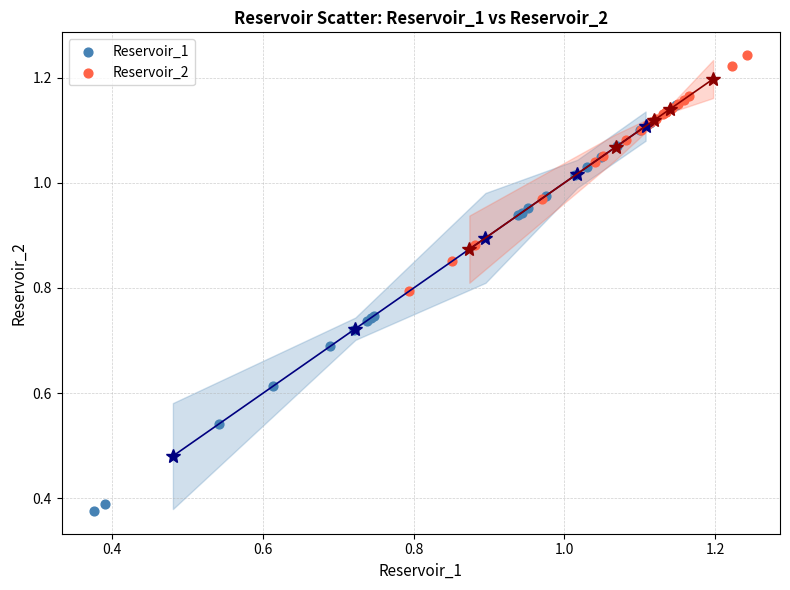

Which series contains the highest Y value?

Reservoir_2